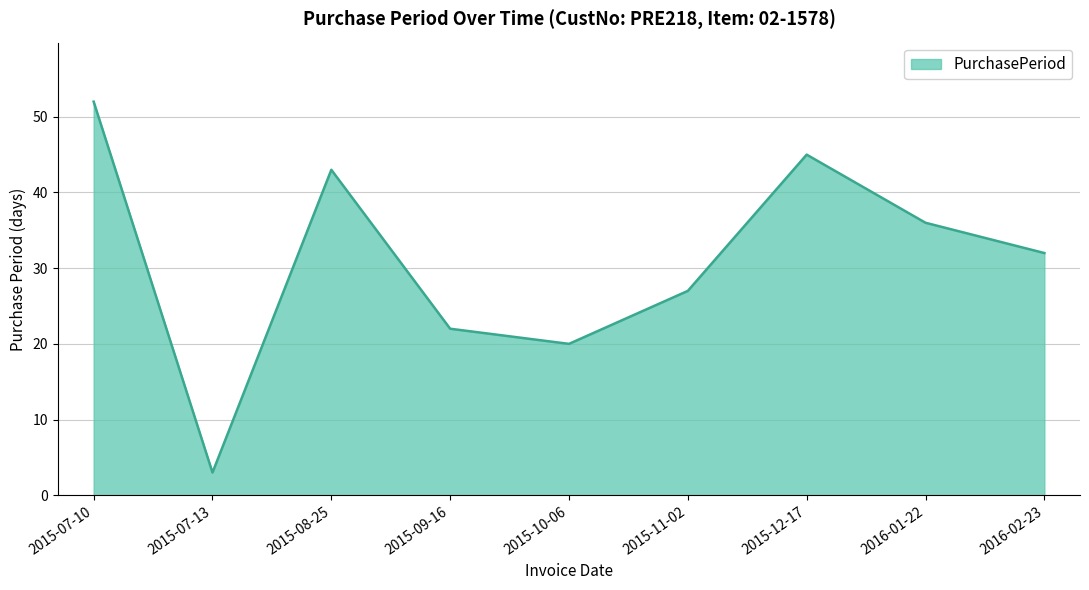

Reading left to right, list all the values displayed in this chart.

52	3	43	22	20	27	45	36	32